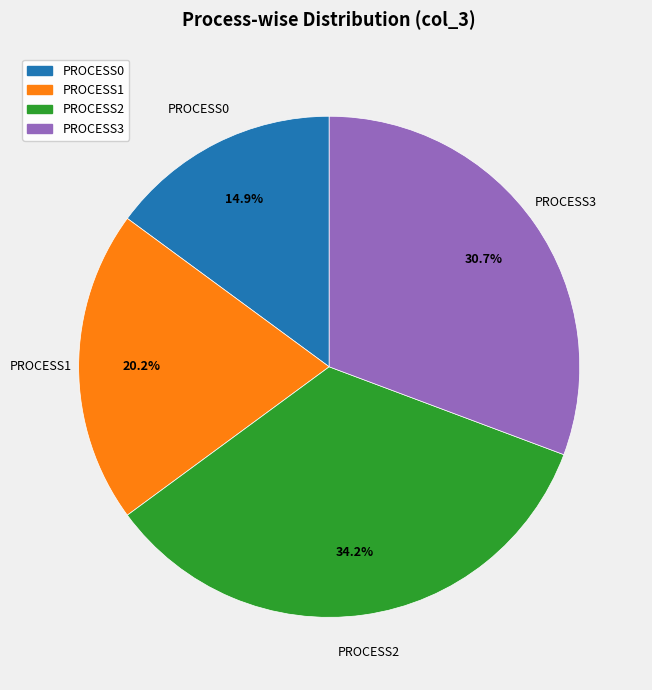

What is the largest slice in the pie chart?

PROCESS2